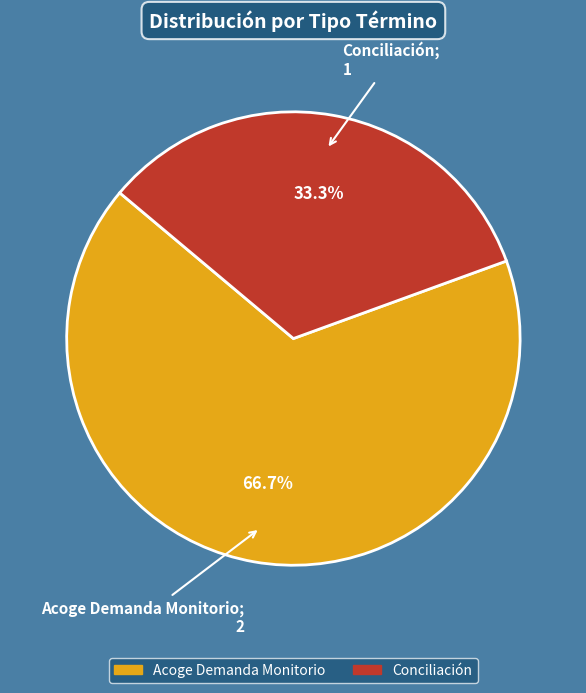

Is there a majority slice in this chart?

Yes